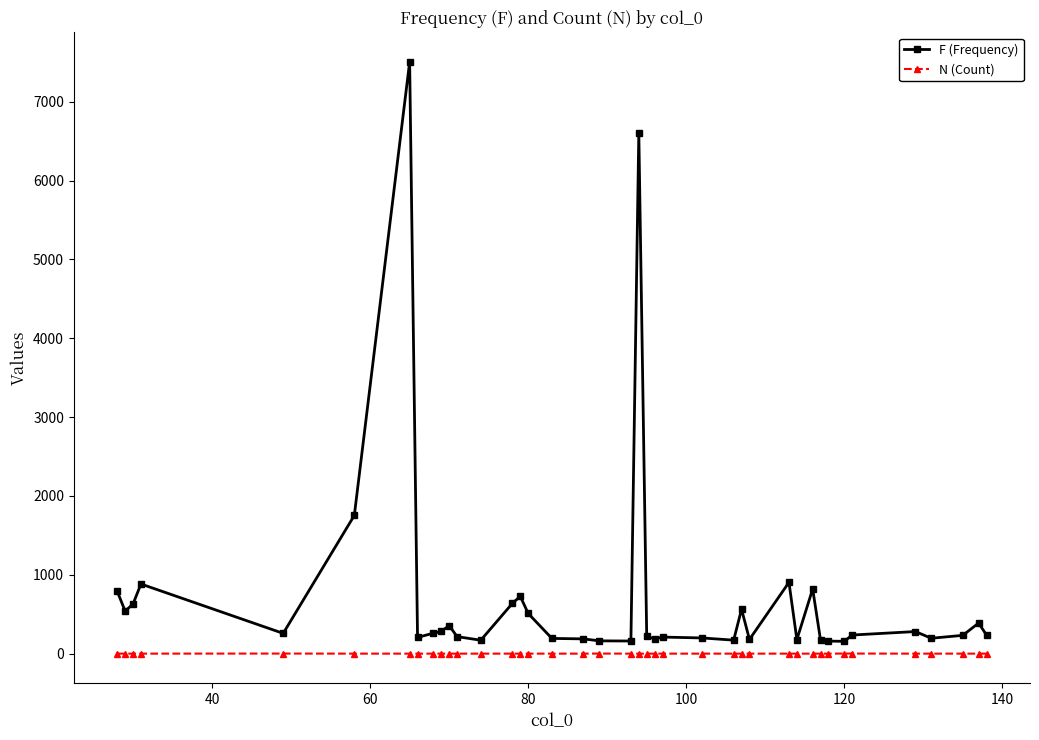

What is the average value of the F (Frequency) series?

719